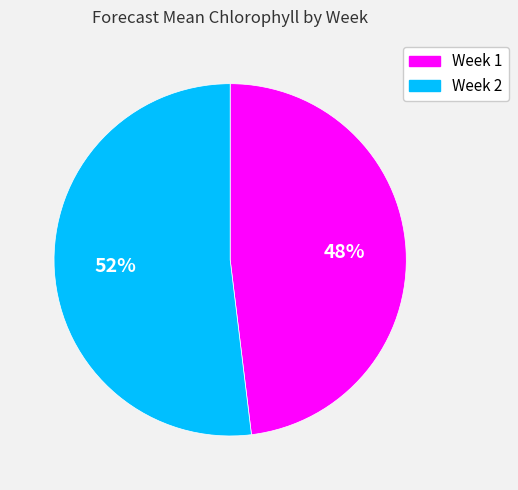

To the nearest percent, what percentage of the pie is Week 2?

52%